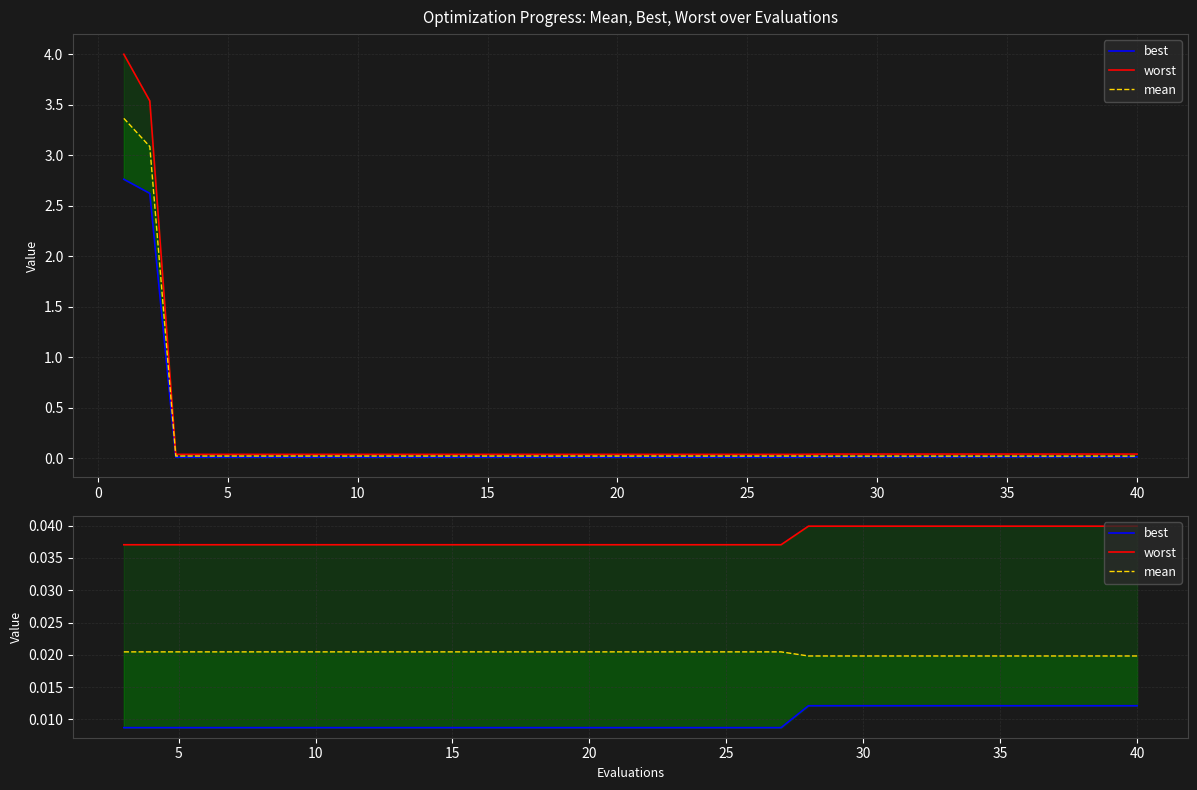

True or false: best and worst intersect in this chart.

False